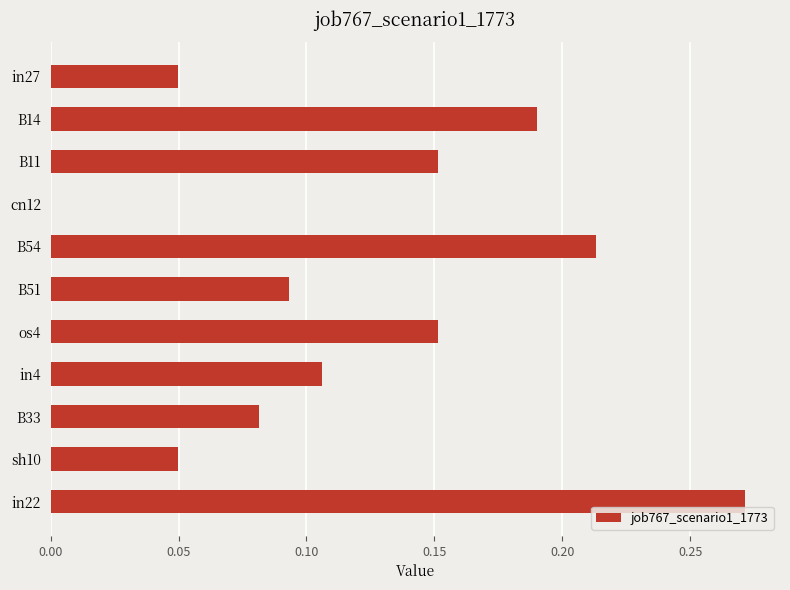

Is it true that the value at in22 is 0.2?

False